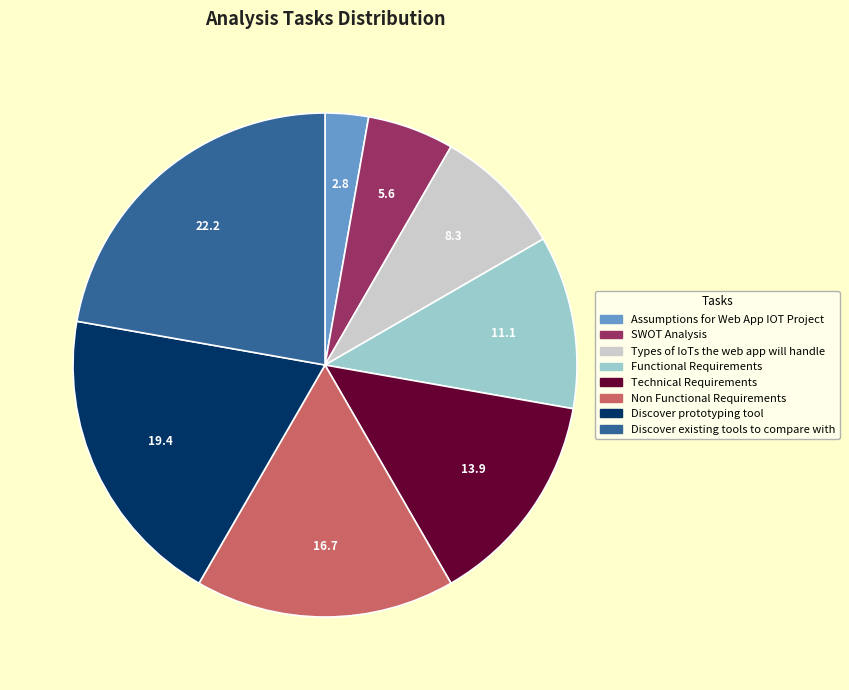

Approximately how many times larger is the value at Types of IoTs the web app will handle compared to SWOT Analysis?

1.5